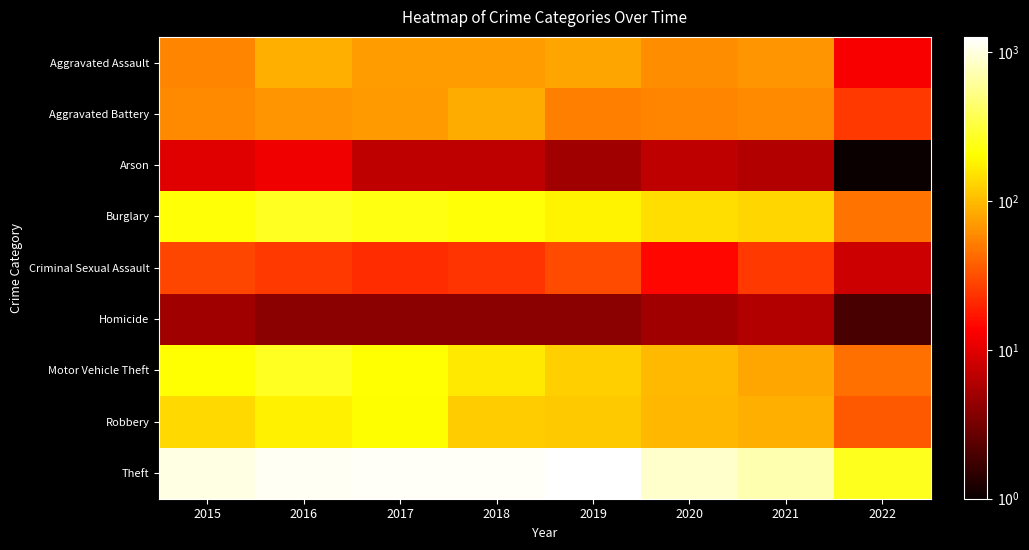

Which series has the widest spread of values?

Theft